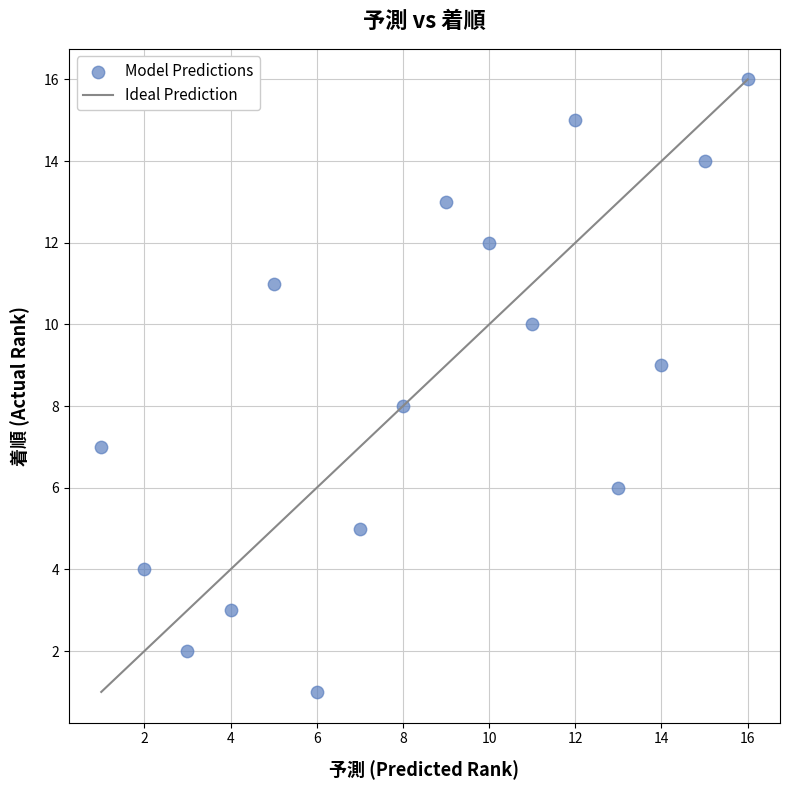

What is the range of Y values (max minus min)?

15